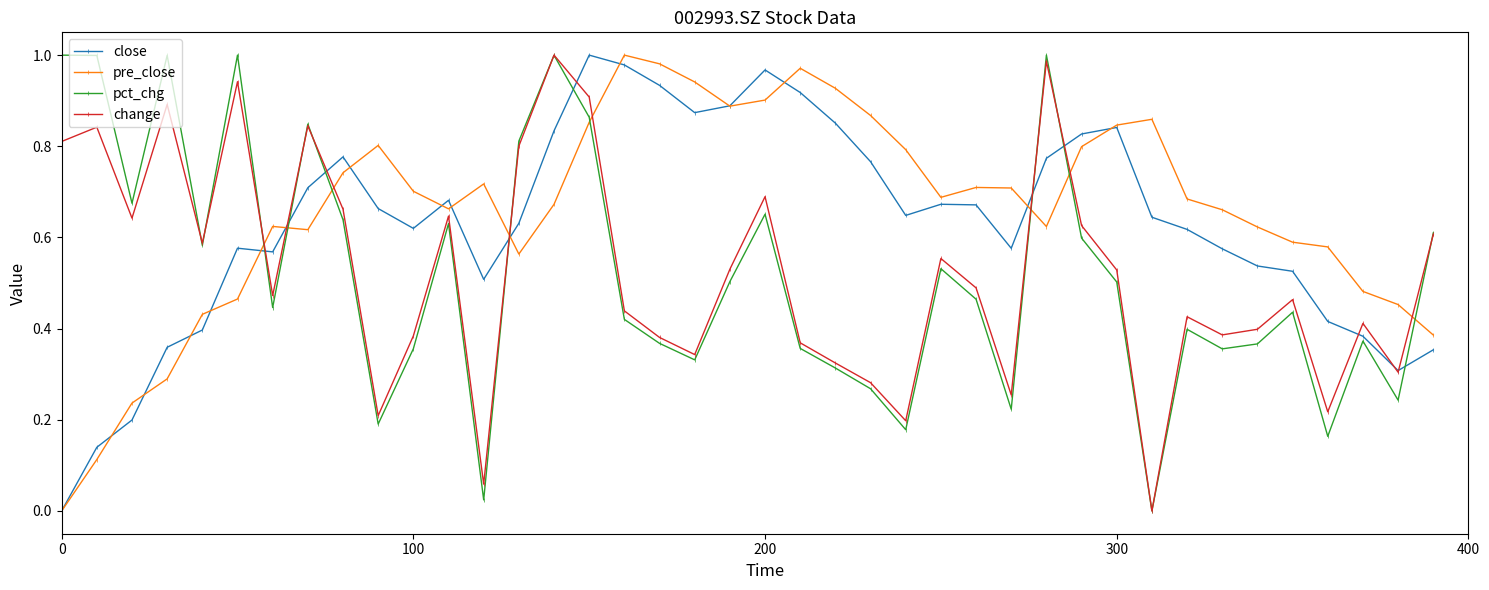

How many interior local valleys does the pct_chg series have?

12